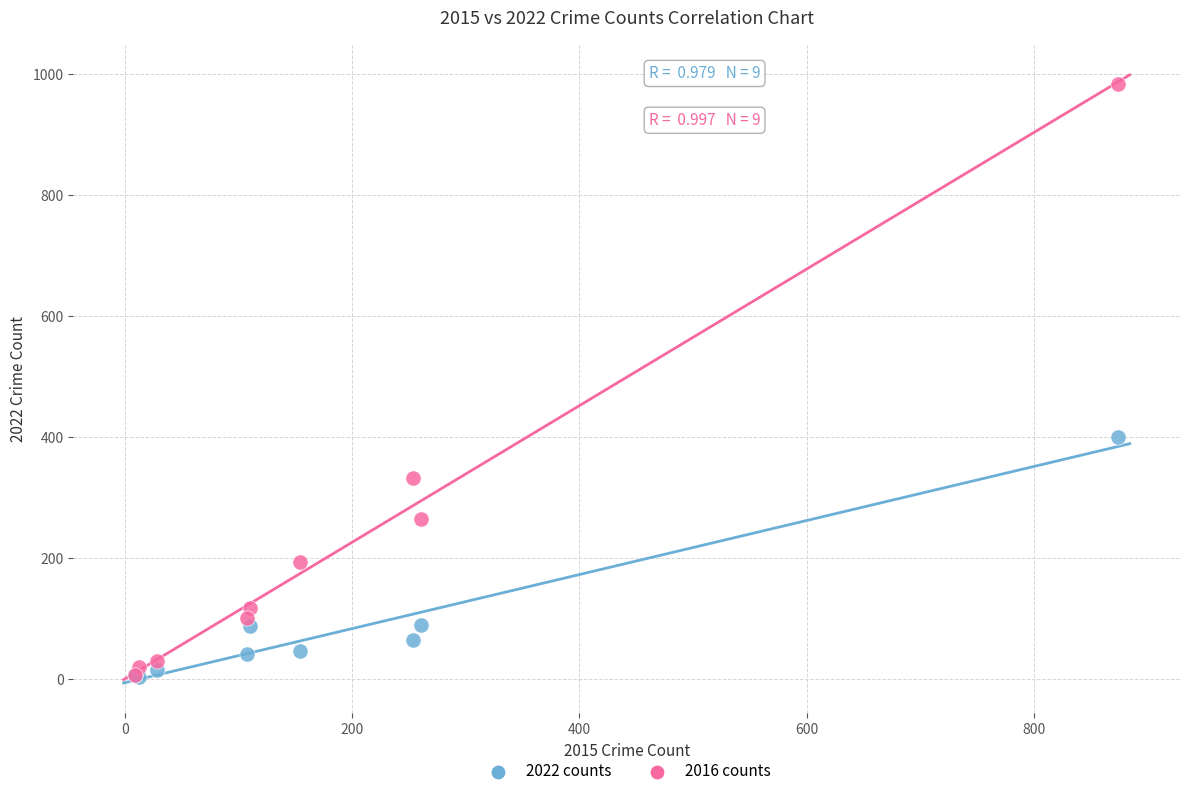

Across all series, what Y value is closest to 494?

401